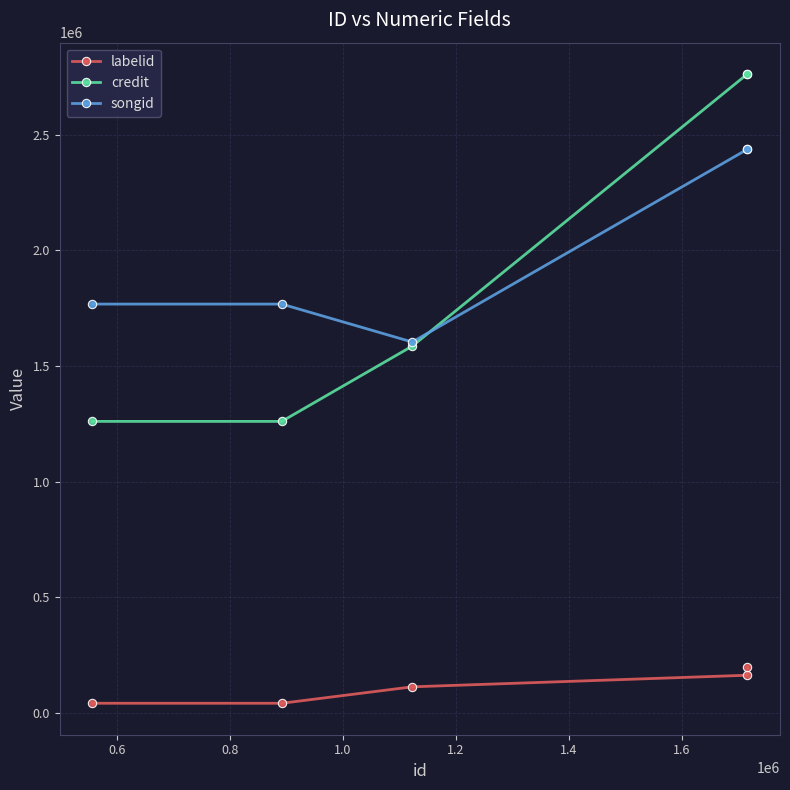

Does the chart display data point markers on the line(s)?

Yes